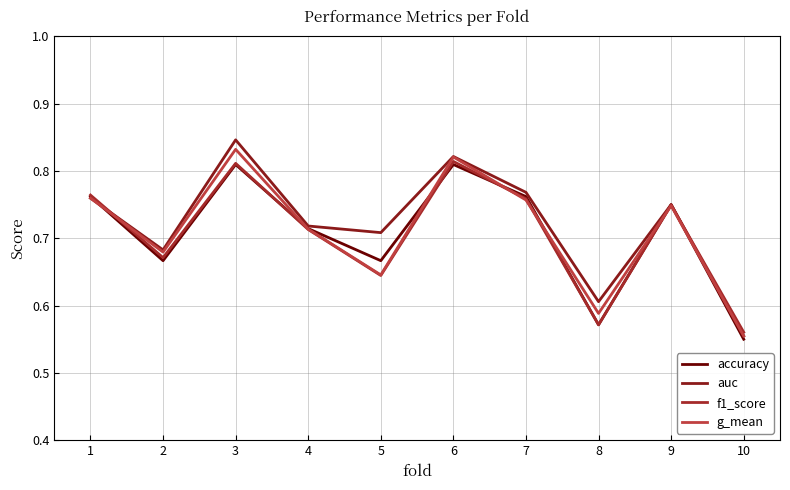

True or false: auc has a value of 0.6 at 10.

True